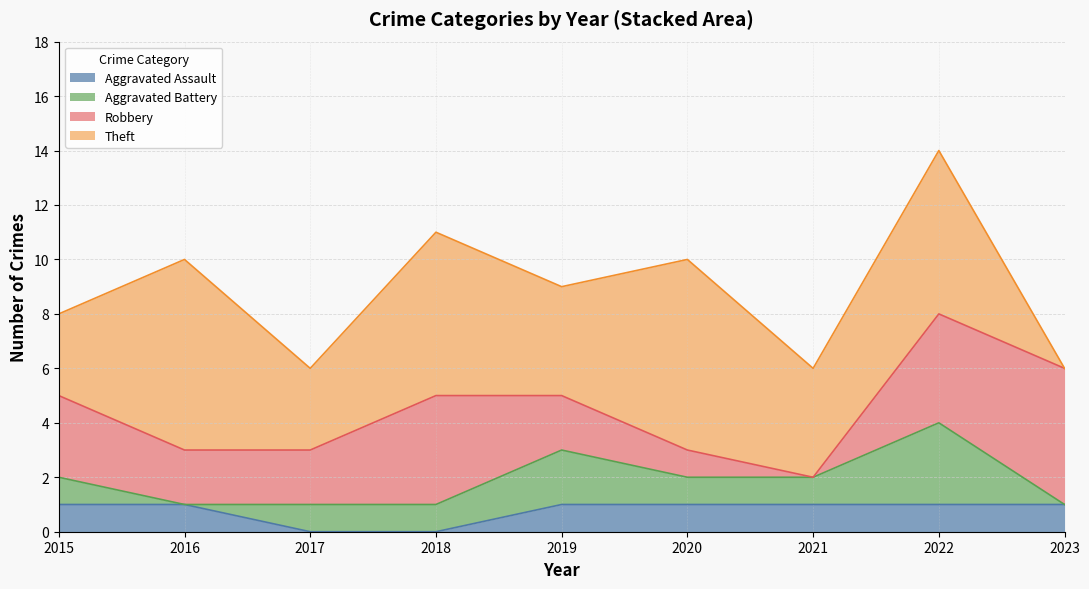

True or false: Aggravated Battery has more than 1 points higher than both neighbors.

True